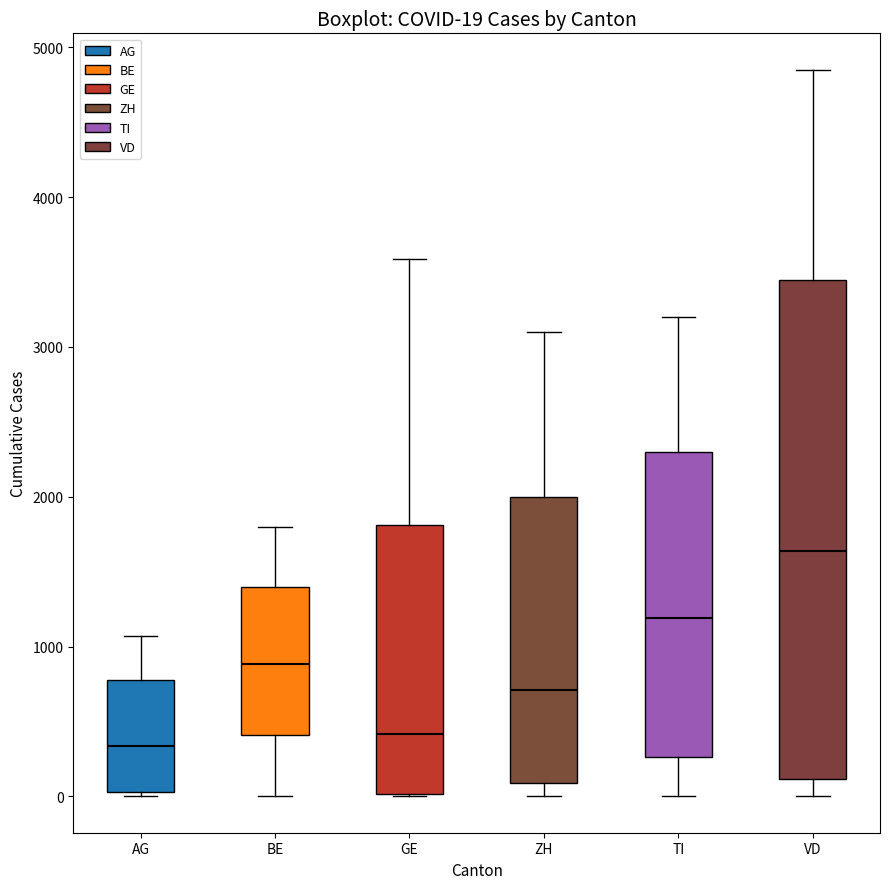

Comparing the boxes themselves (not the whiskers), which one is the tallest?

VD